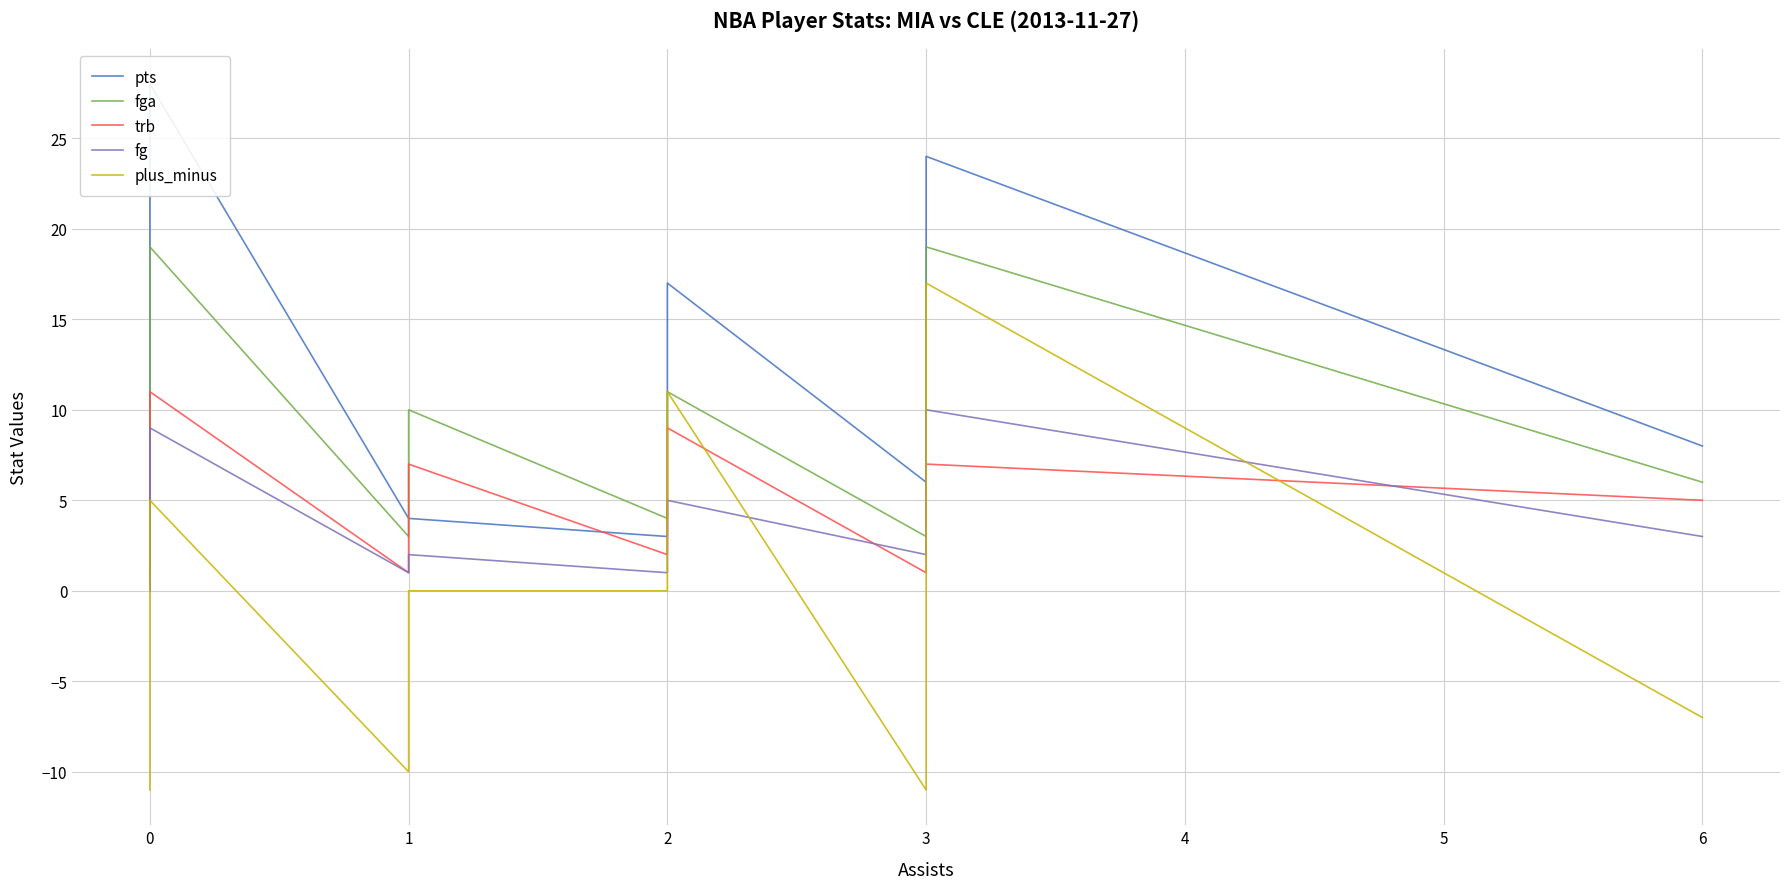

What is the minimum value for fga?

1